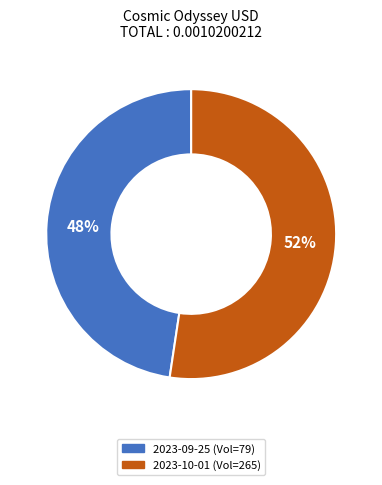

To the nearest percent, what is the average slice percentage?

50%